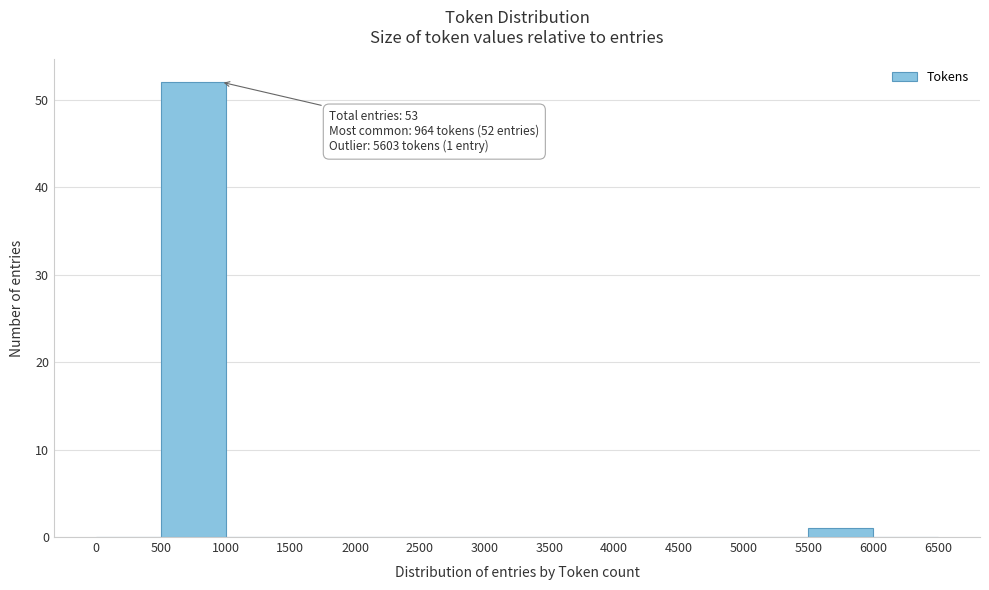

Which range on the x-axis has the tallest bar?

500 to 1000